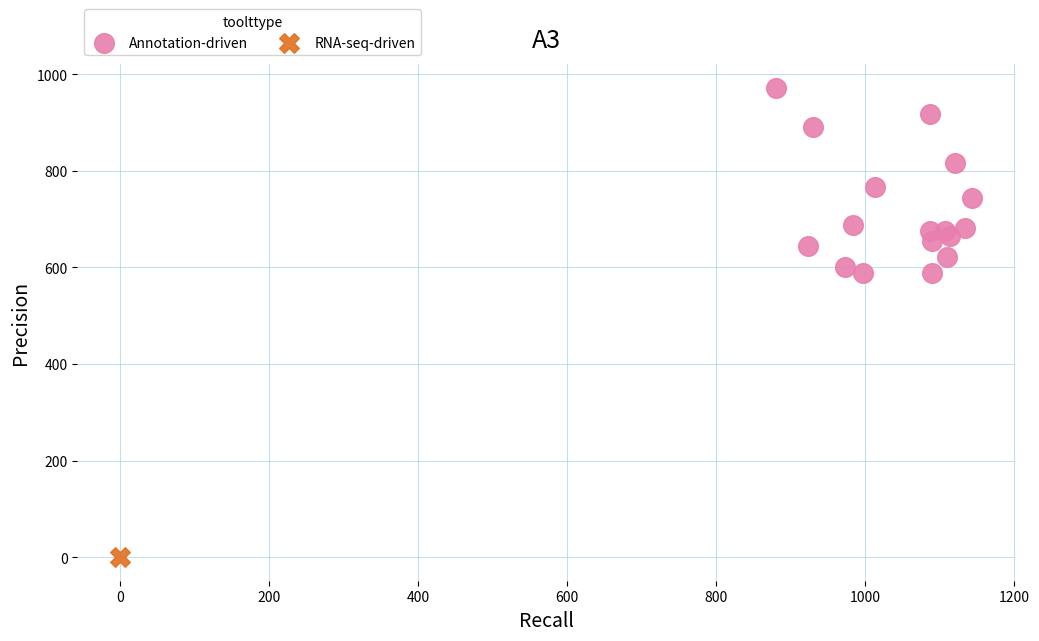

What are all the series names shown in the legend?

Annotation-driven, RNA-seq-driven